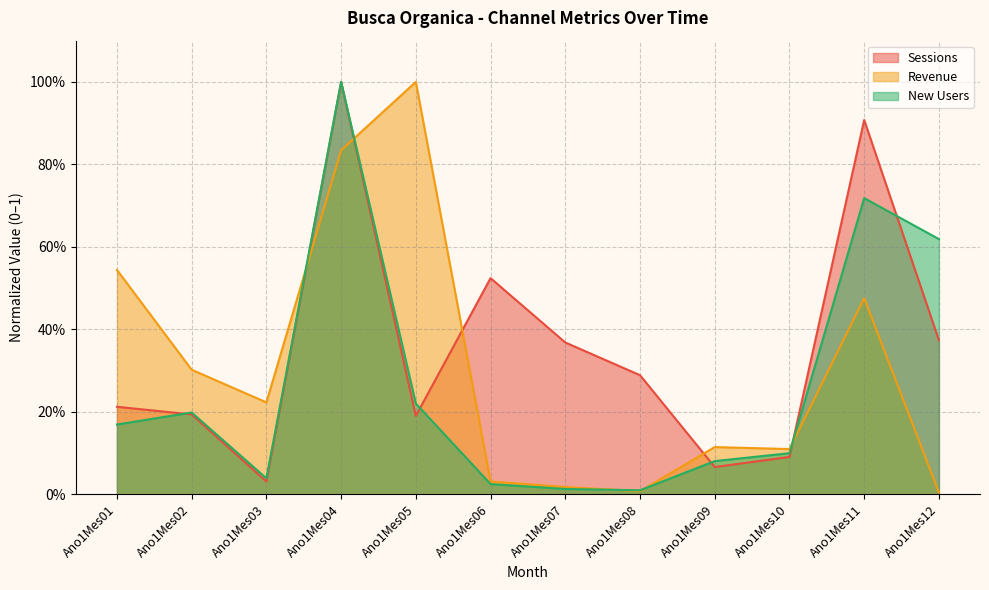

True or false: Revenue has more than 2 points higher than both neighbors.

True